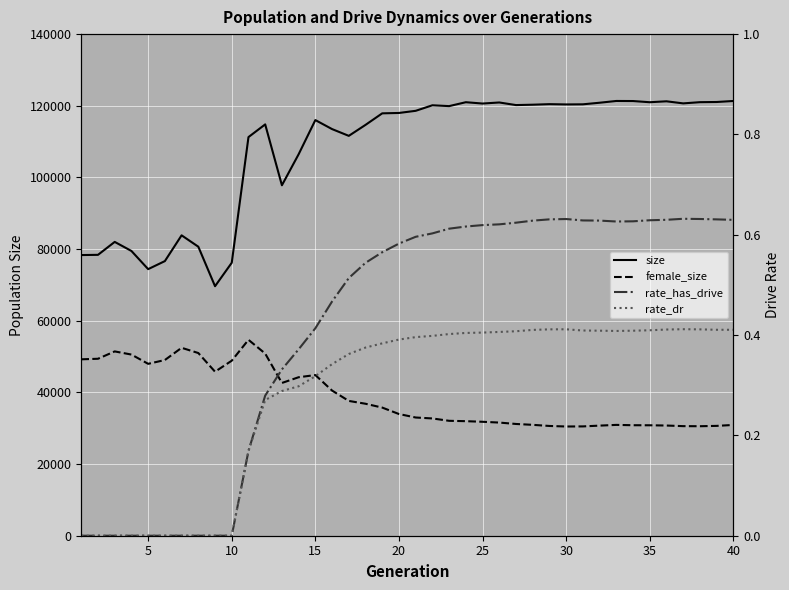

What are all the series names shown in the legend?

size, female_size, rate_has_drive, rate_dr